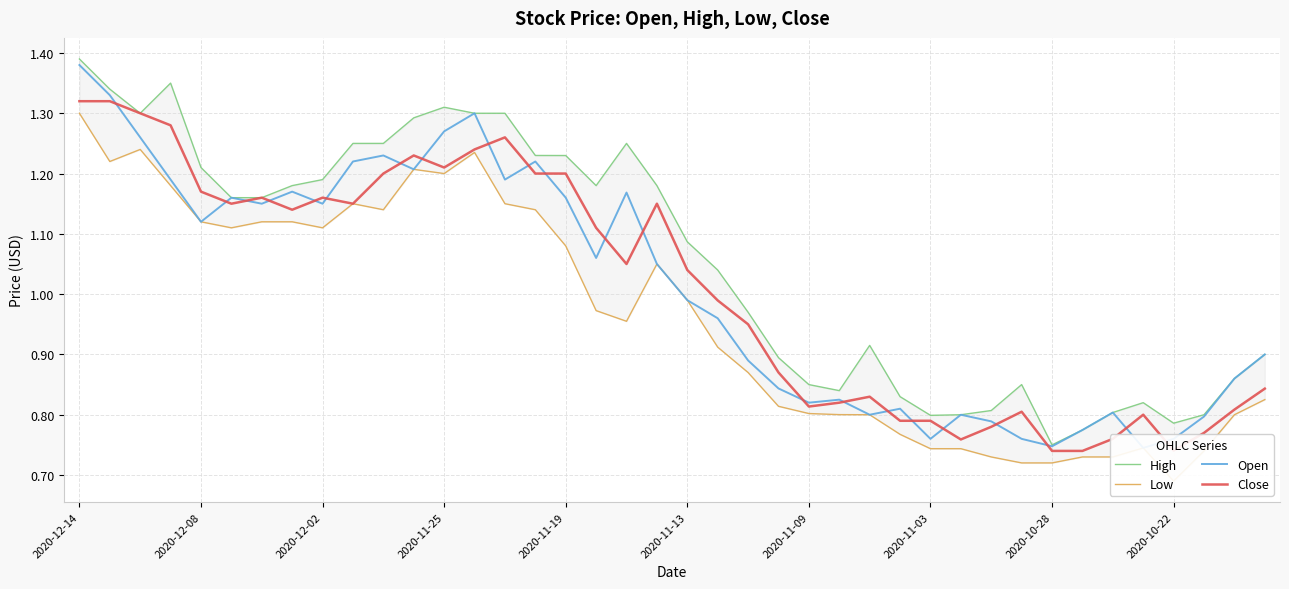

The value of Close at 2020-11-03 is 0.4. True or false?

False